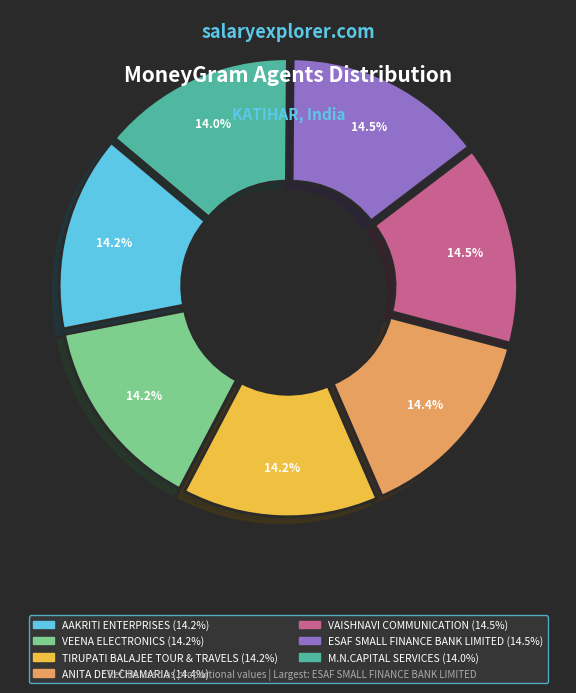

Approximately how many times larger is the value at AAKRITI ENTERPRISES compared to VAISHNAVI COMMUNICATION?

1.0